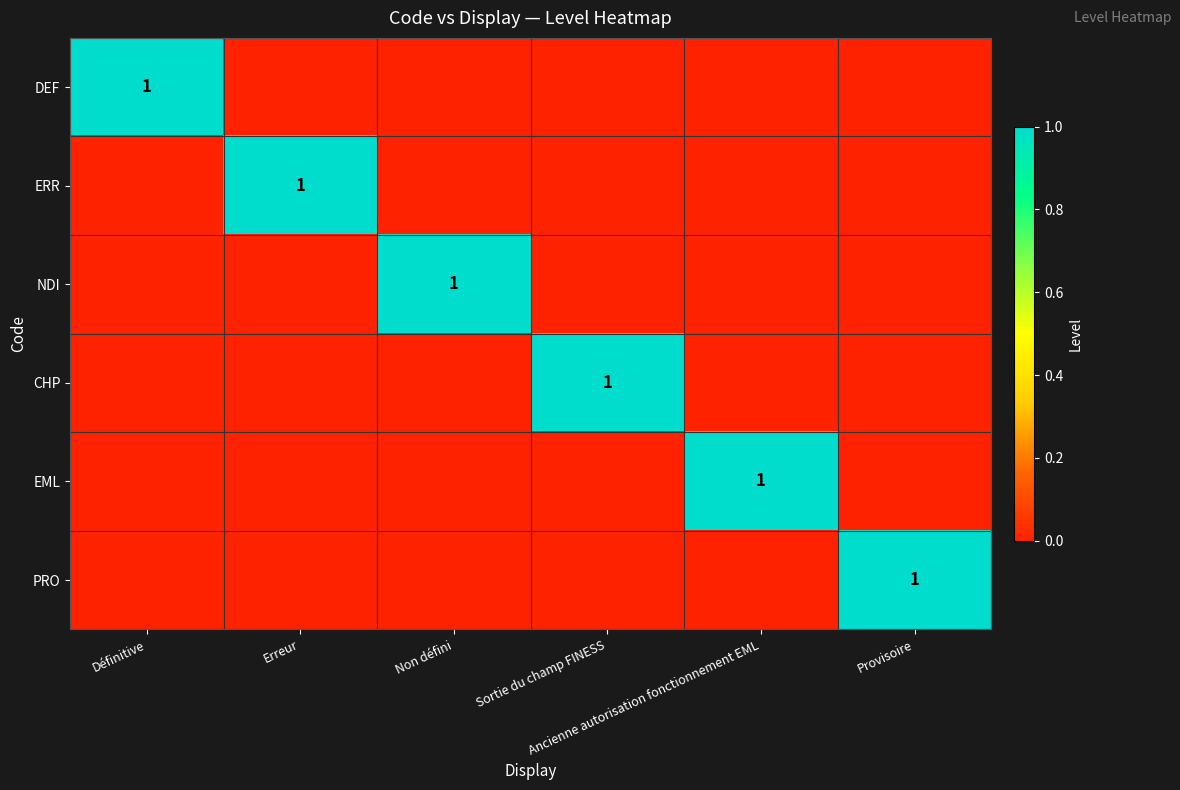

The NDI series shows 0 at Non défini. True or false?

False